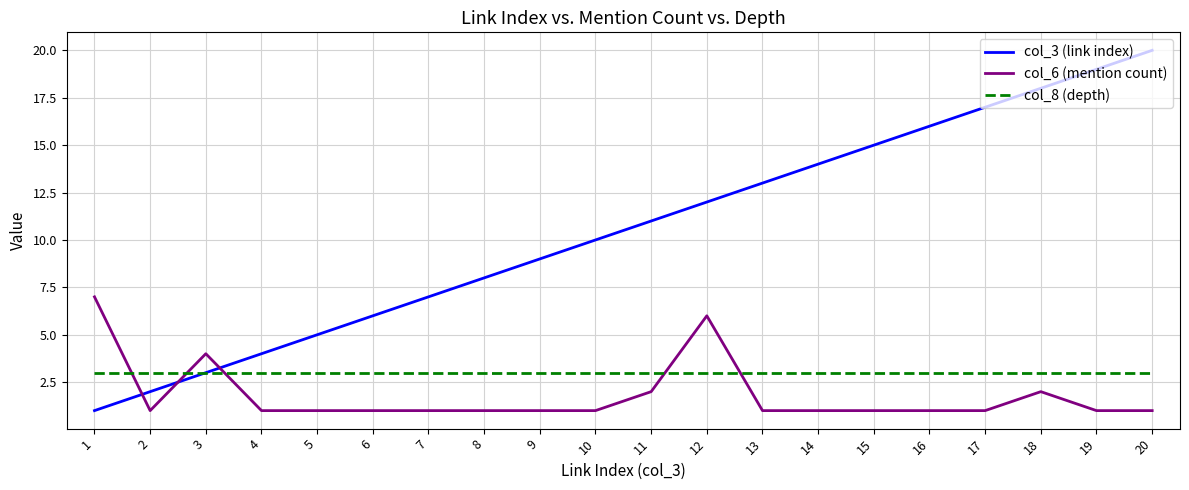

Reading left to right, list all the values displayed in this chart.

col_3 (link index): 1=1	2=2	3=3	4=4	5=5	6=6	7=7	8=8	9=9	10=10	11=11	12=12	13=13	14=14	15=15	16=16	17=17	18=18	19=19	20=20
col_6 (mention count): 1=7	2=1	3=4	4=1	5=1	6=1	7=1	8=1	9=1	10=1	11=2	12=6	13=1	14=1	15=1	16=1	17=1	18=2	19=1	20=1
col_8 (depth): 1=3	2=3	3=3	4=3	5=3	6=3	7=3	8=3	9=3	10=3	11=3	12=3	13=3	14=3	15=3	16=3	17=3	18=3	19=3	20=3